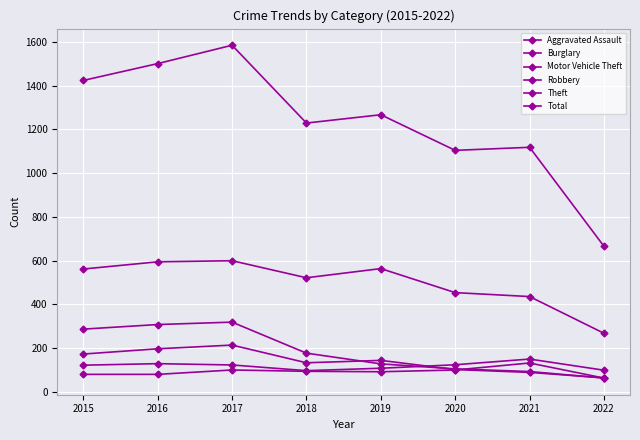

What is the average value of the Total series?

1237